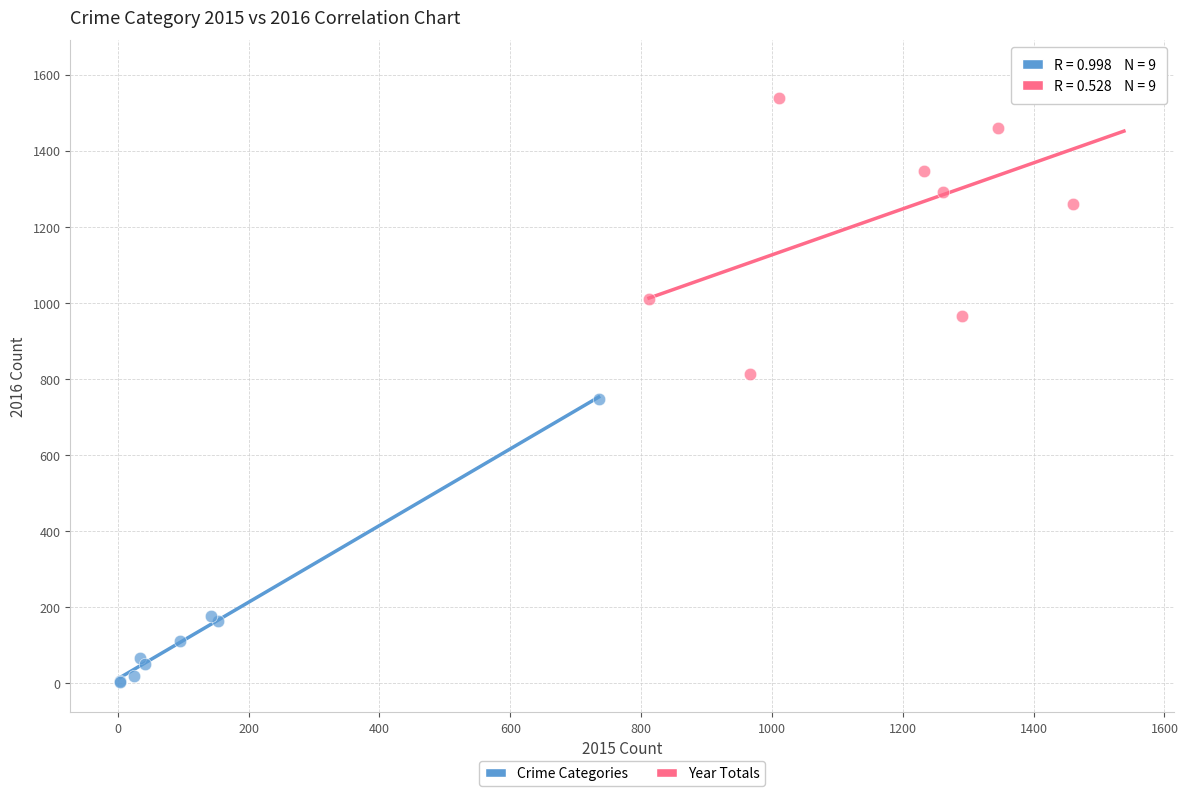

Which series reaches the maximum Y coordinate?

Year Totals